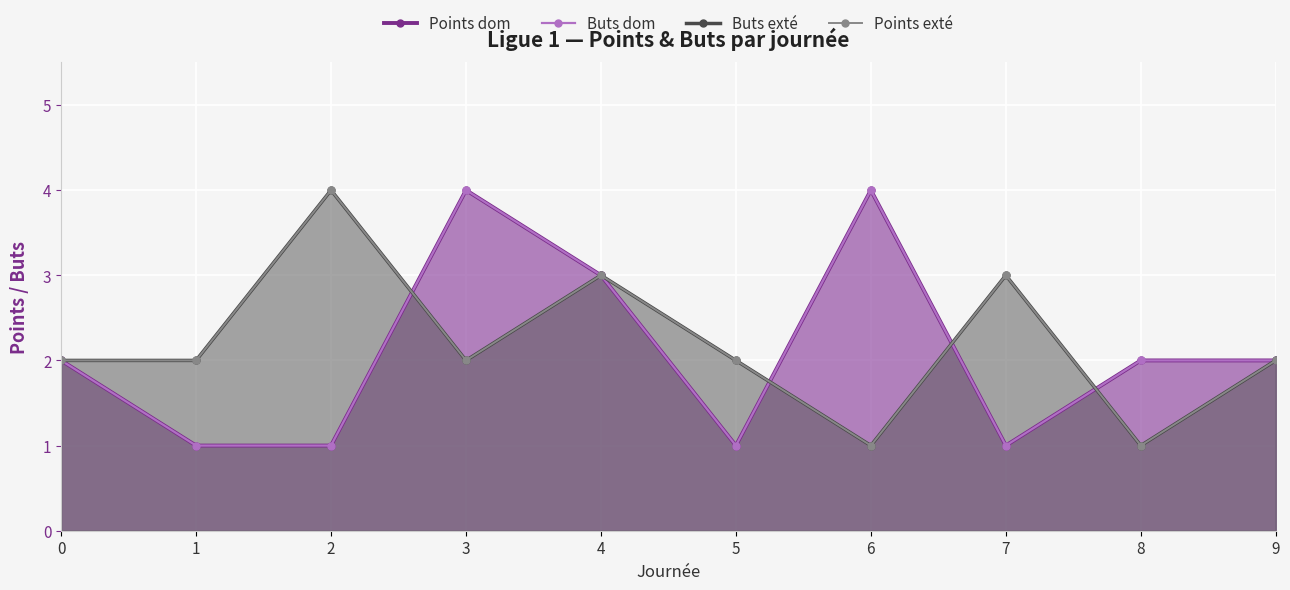

What is the value of the Points exté point at the 2nd from the left?

2